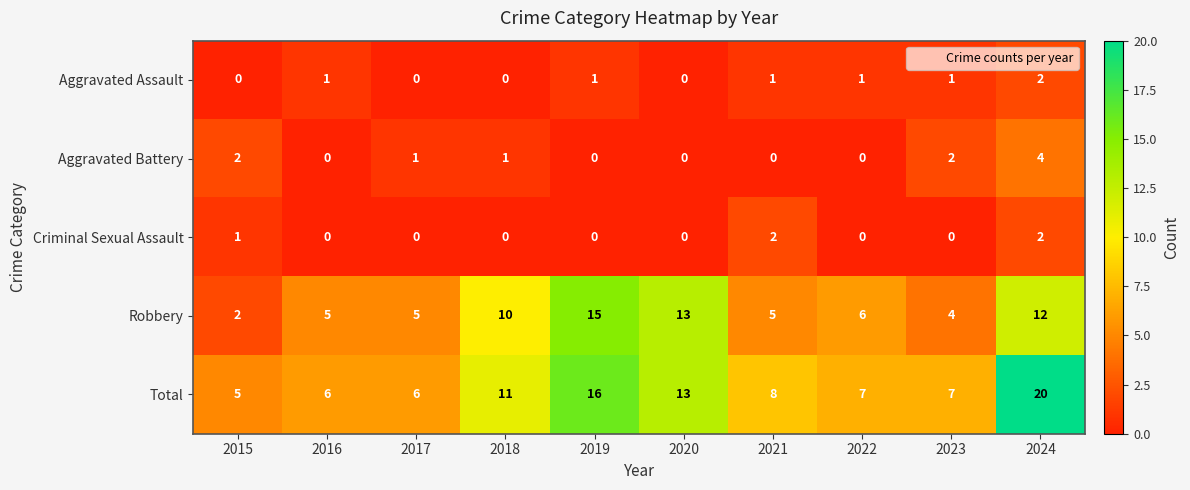

At which category does the chart reach its peak across all series?

2024